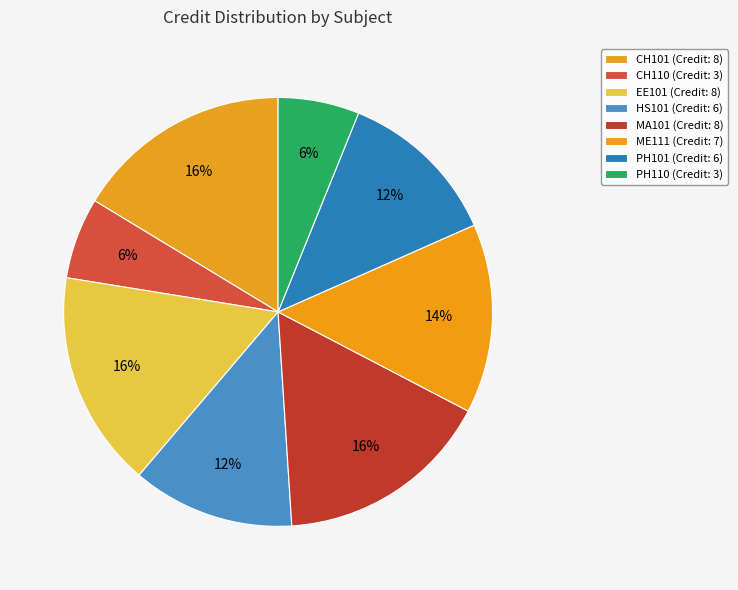

What percentage is the ME111 slice, to the nearest percent?

14%